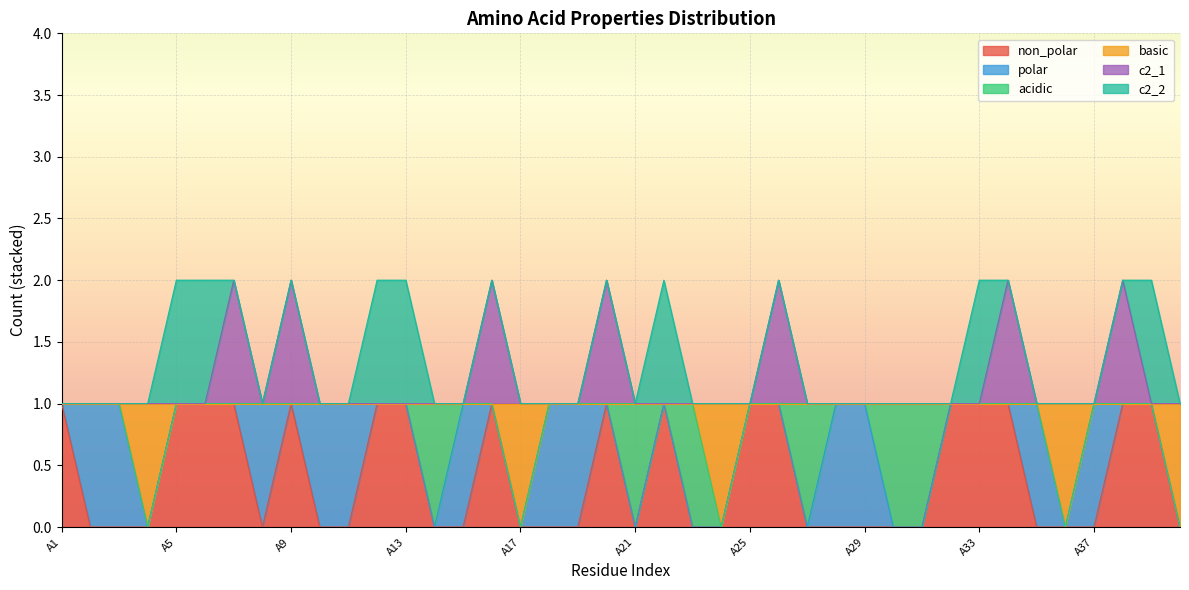

Between A26 and A37, which is larger?

A26